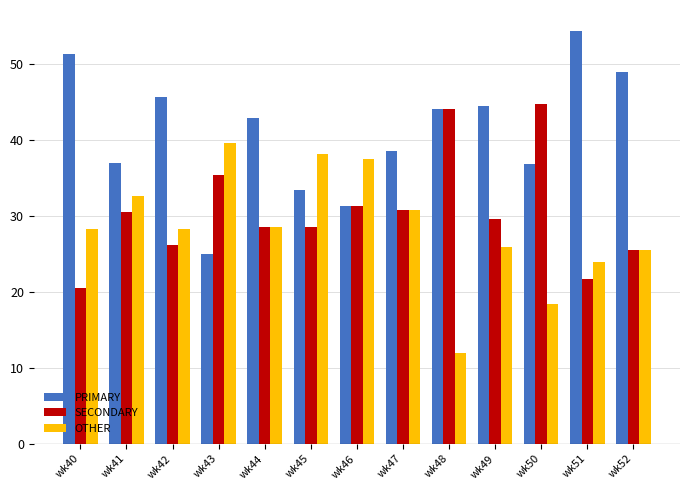

Is the value of SECONDARY at wk40 greater than the value of PRIMARY at wk50?

No